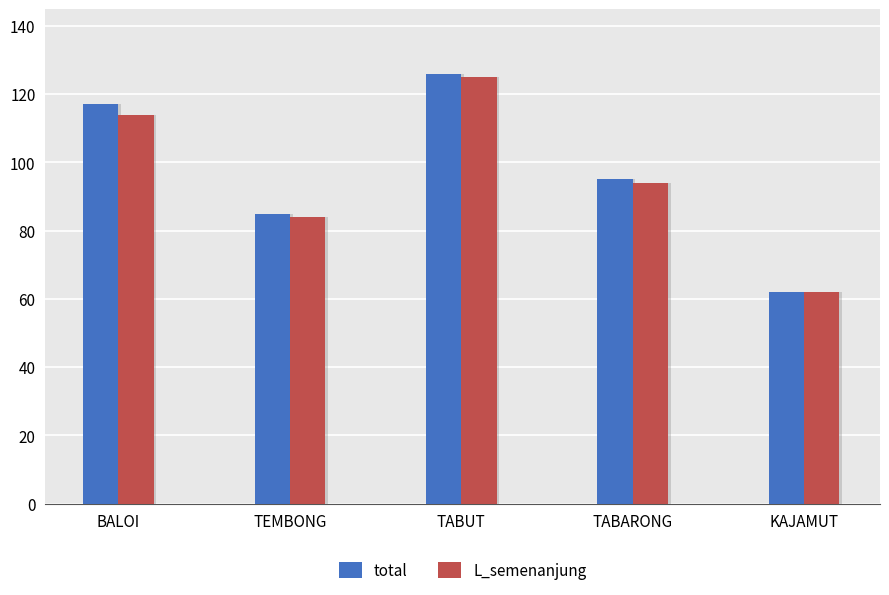

Rank the series by their maximum value, from lowest to highest.

L_semenanjung, total